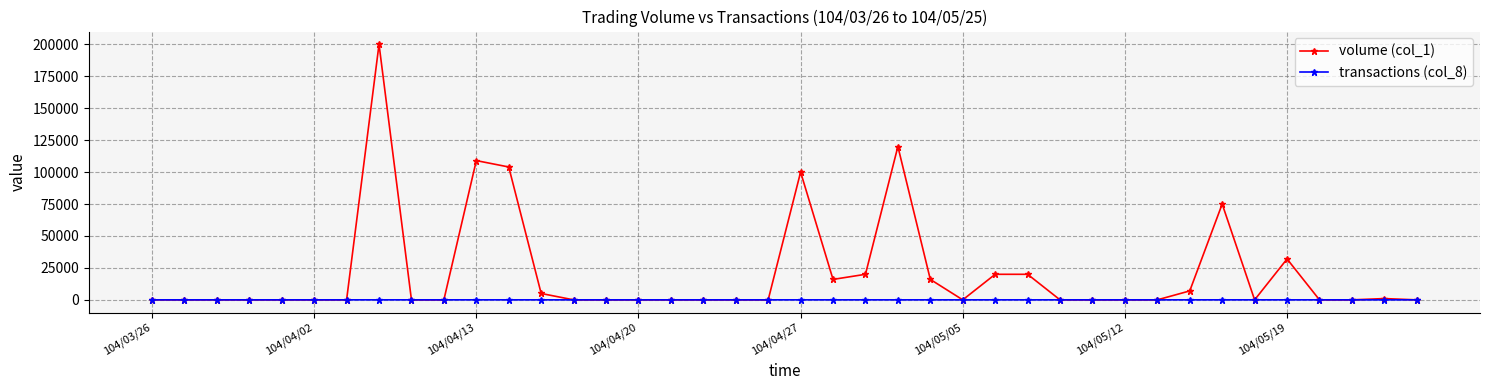

Rank the series by their maximum value, from highest to lowest.

volume (col_1), transactions (col_8)